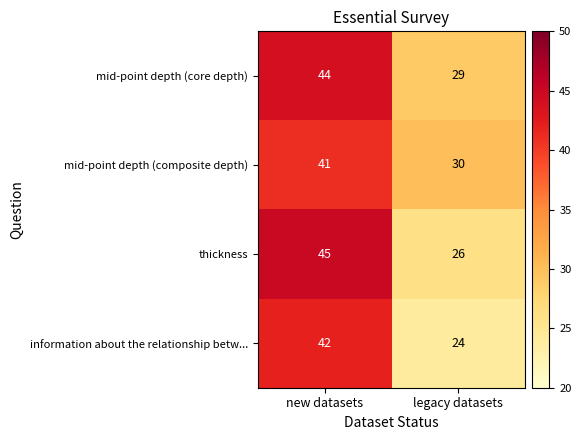

Rank the series by their maximum value, from highest to lowest.

thickness, mid-point depth (core depth), information about the relationship betw..., mid-point depth (composite depth)